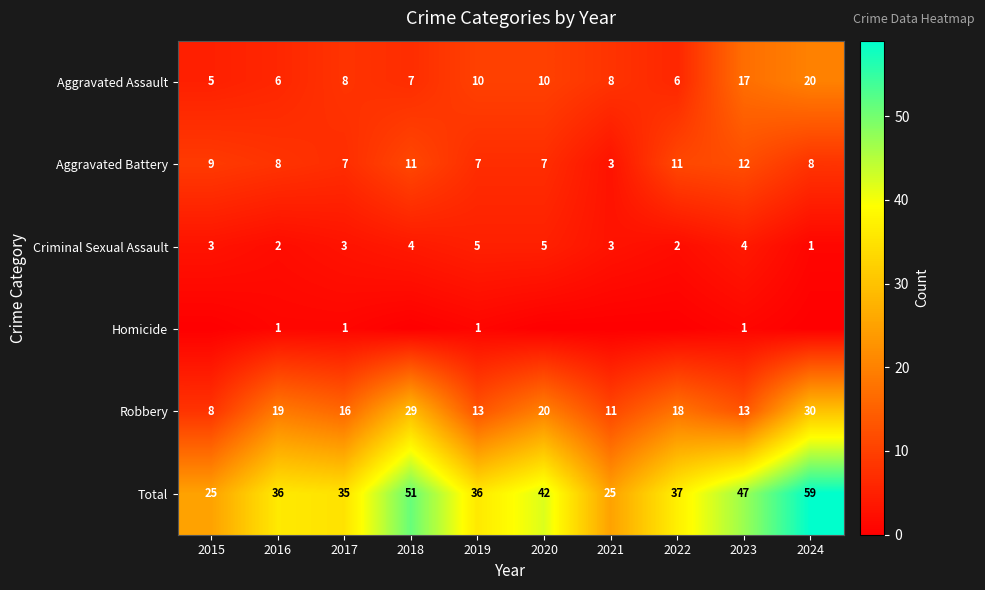

What is the minimum value for Aggravated Battery?

3